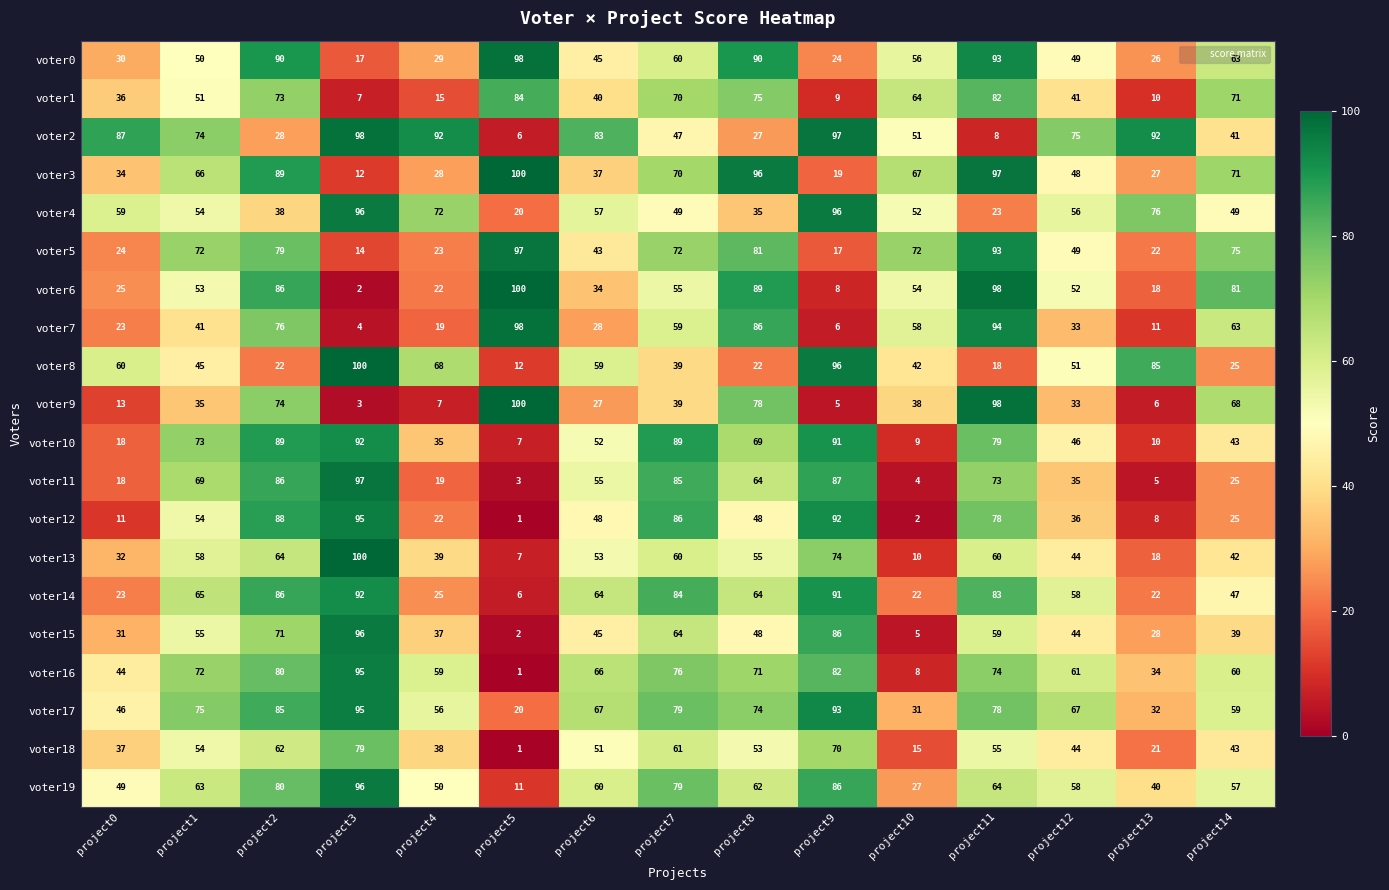

What is the spread (max minus min) of values at project12?

42